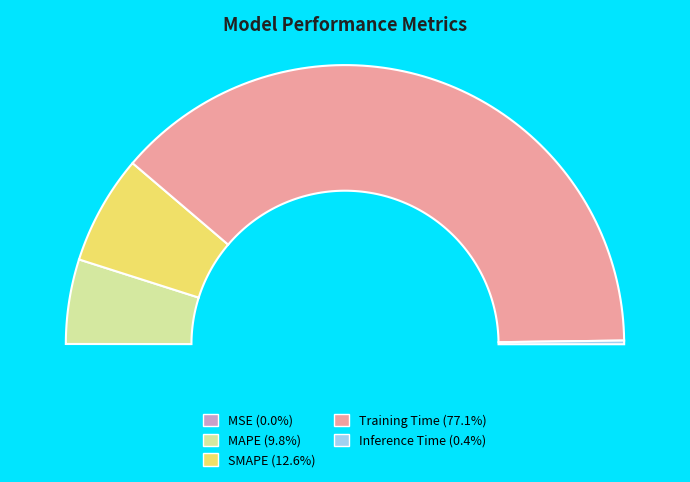

How many slices are in this pie chart?

5